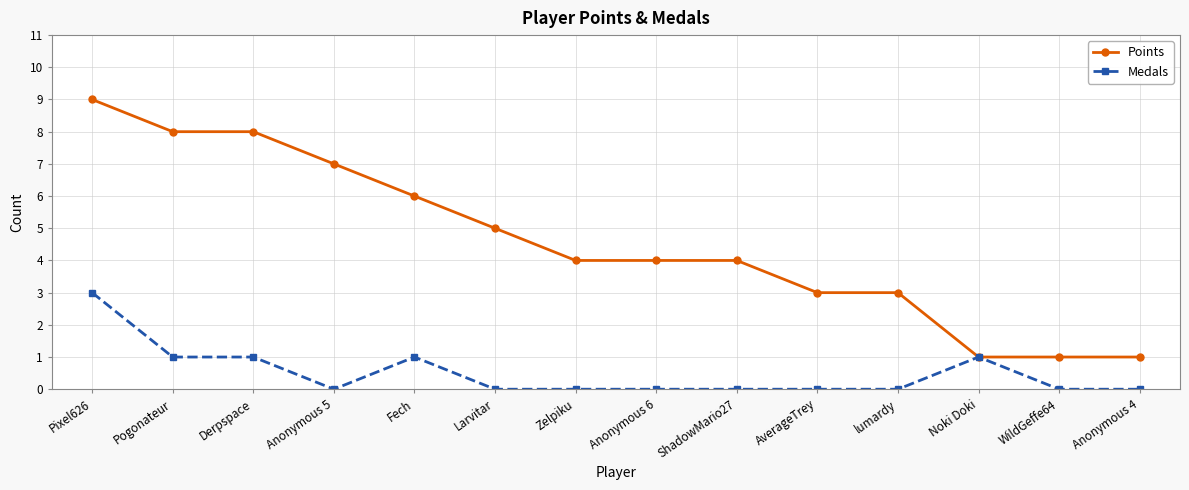

Reading left to right, extract all data points from this chart.

Points: 9	8	8	7	6	5	4	4	4	3	3	1	1	1
Medals: 3	1	1	0	1	0	0	0	0	0	0	1	0	0